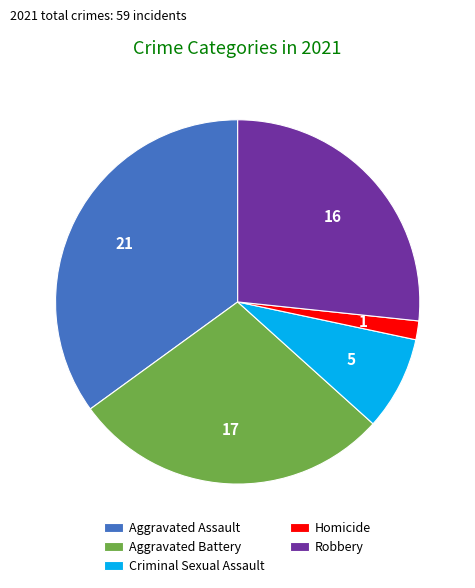

Combined, do Criminal Sexual Assault and Aggravated Assault account for over 50%?

No